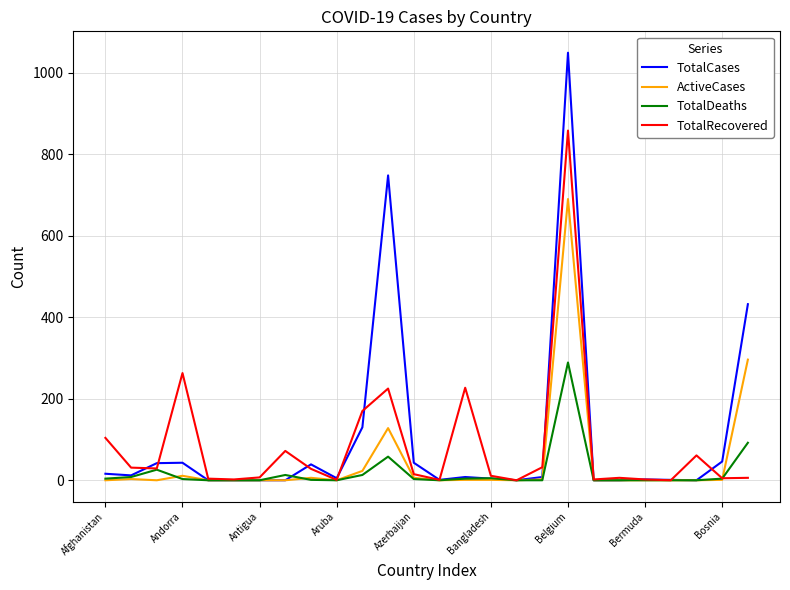

Rank the series by their maximum value, from highest to lowest.

TotalCases, TotalRecovered, ActiveCases, TotalDeaths